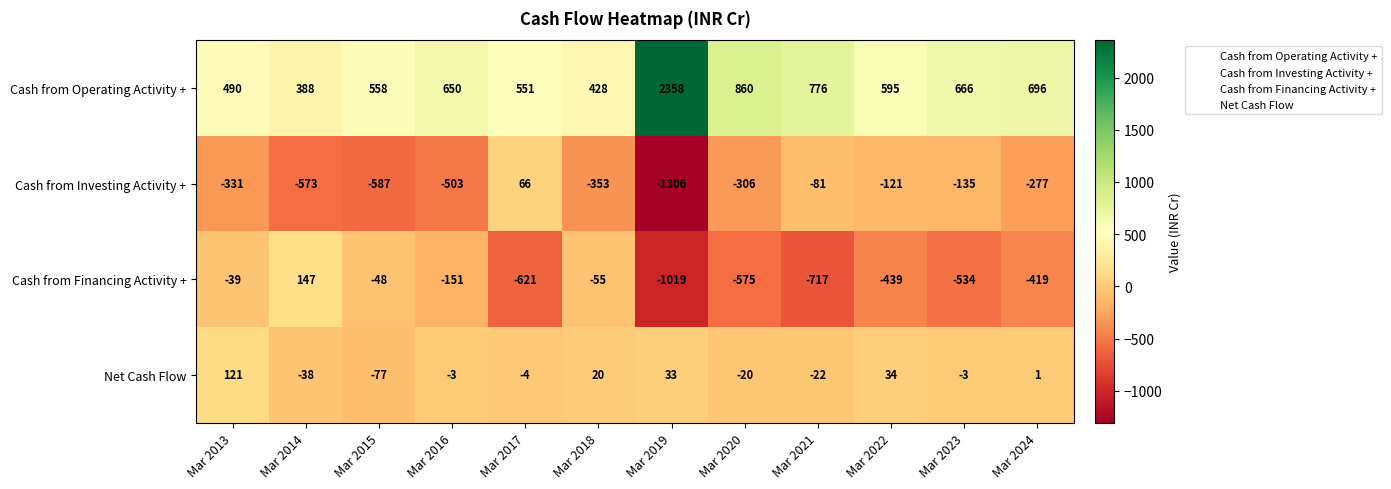

Is it true that Cash from Financing Activity + equals -25 at Mar 2015?

False